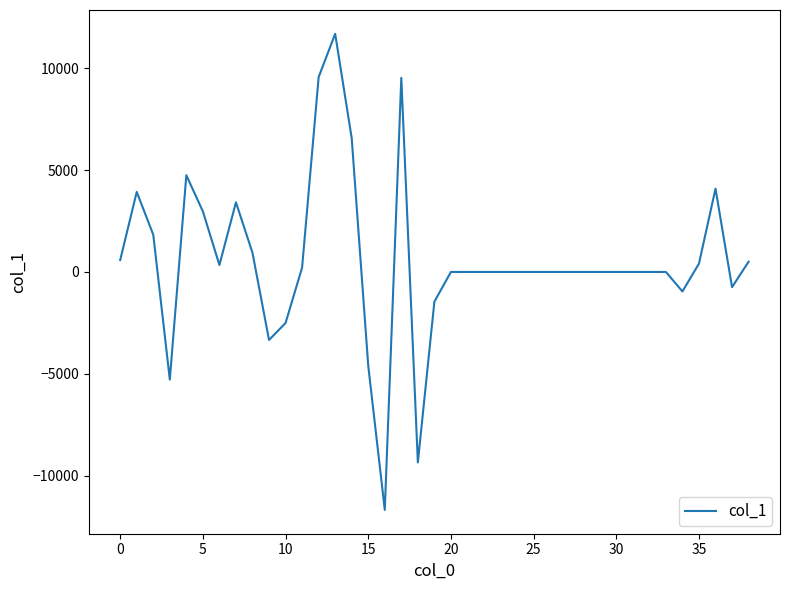

What is the difference between the maximum and minimum values?

23366.6